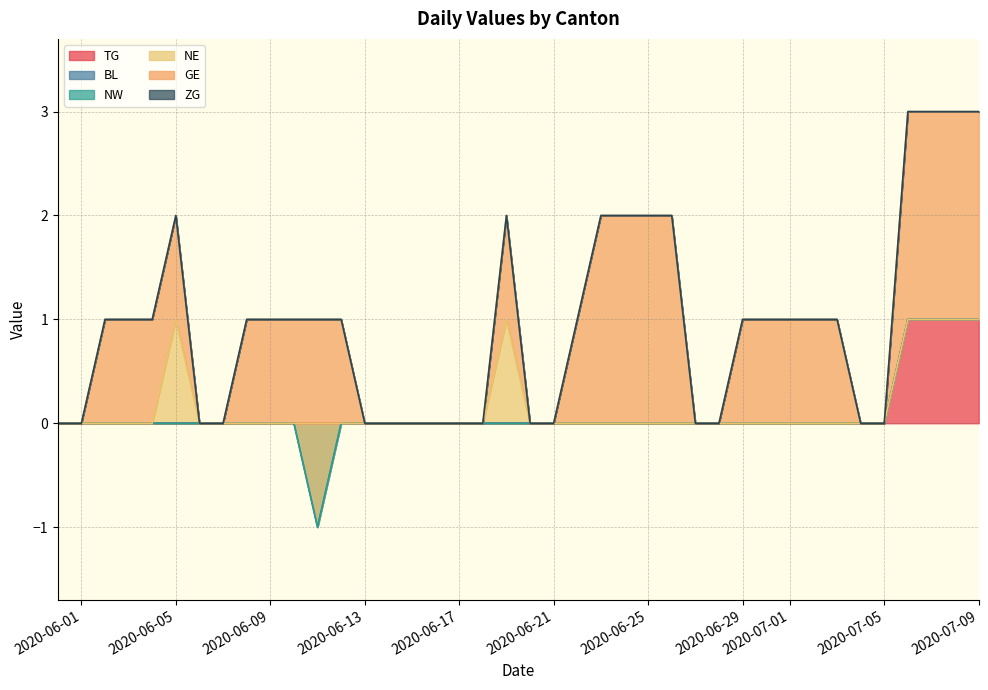

Is the value of TG at 2020-06-25 greater than the value of NW at 2020-06-12?

No